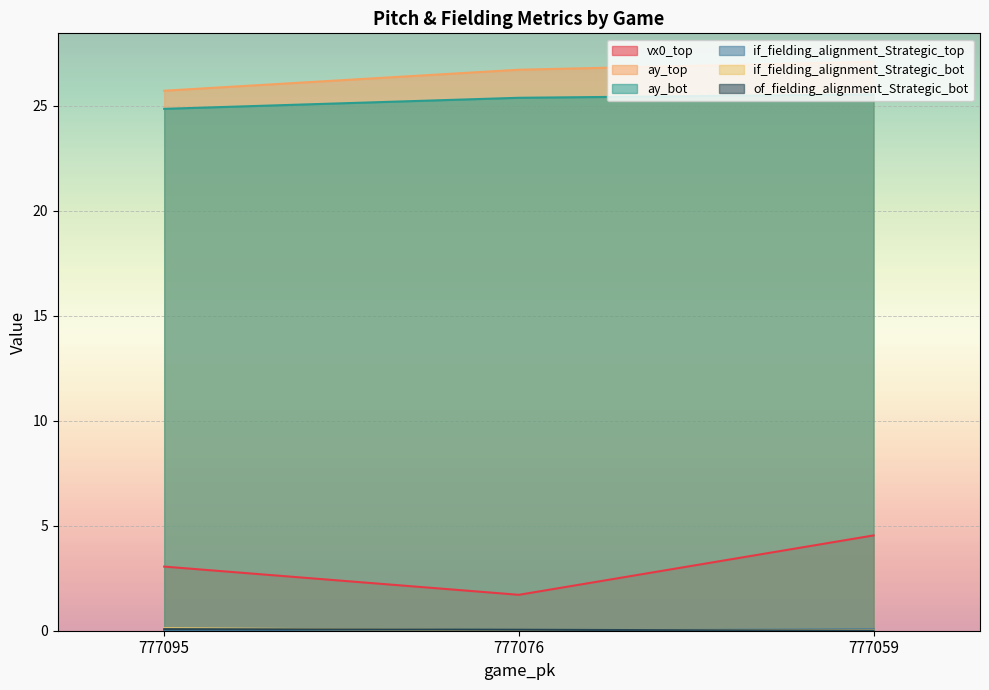

What is the maximum value shown in the chart?

27.1